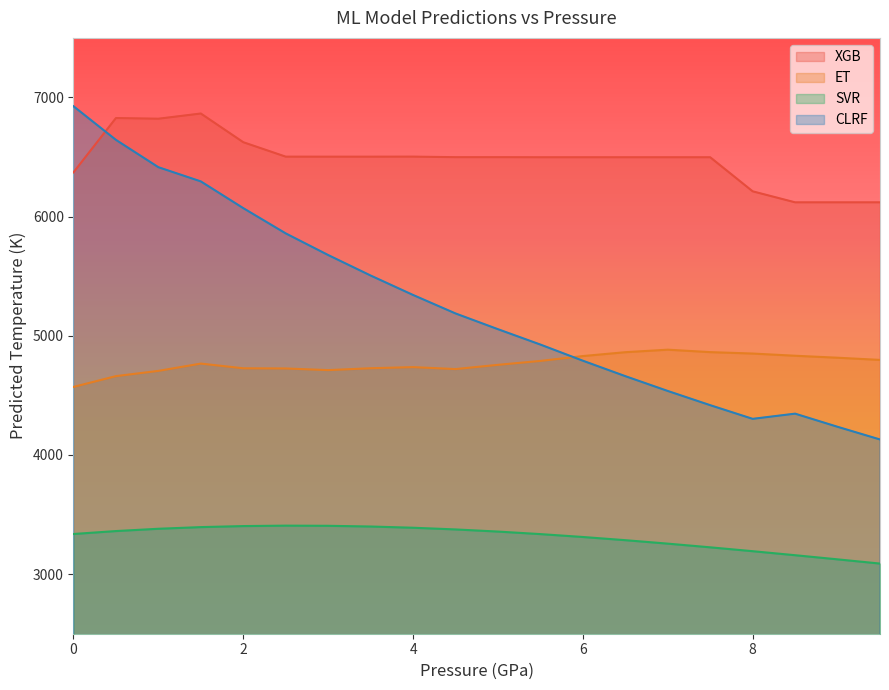

What are all the series names shown in the legend?

XGB, ET, SVR, CLRF